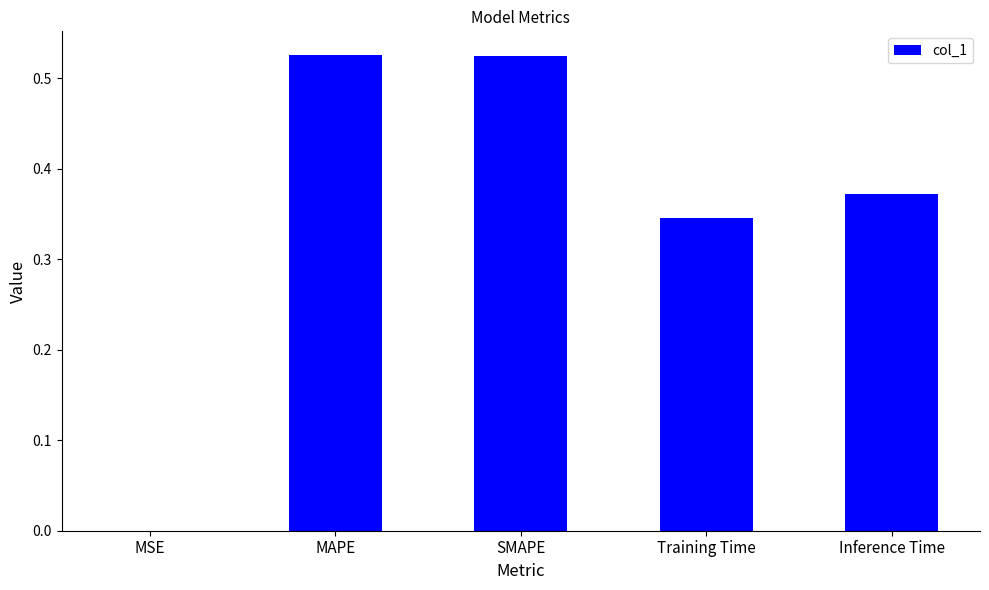

The value at Training Time is 0.5. True or false?

False